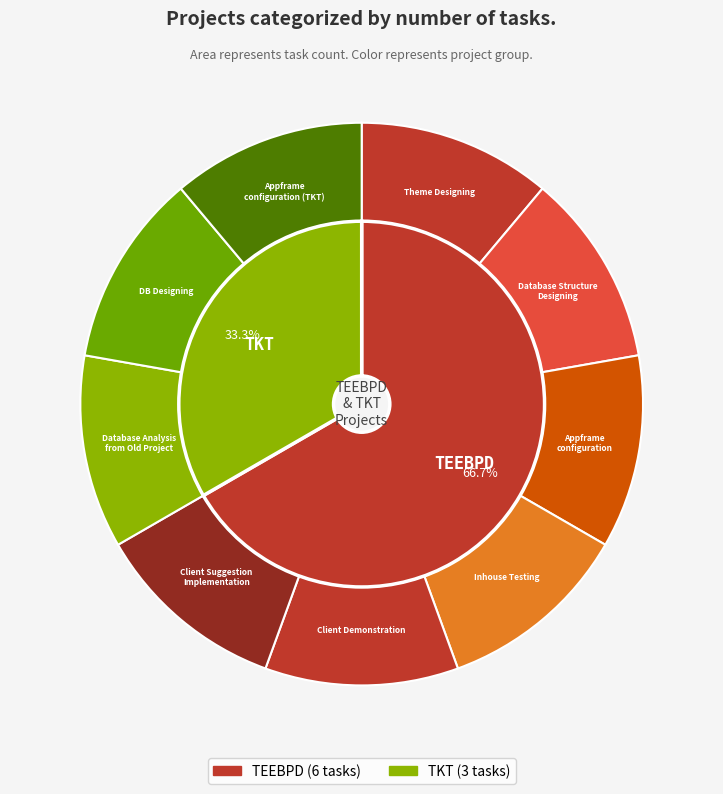

What is the largest slice in the pie chart?

TEEBPD